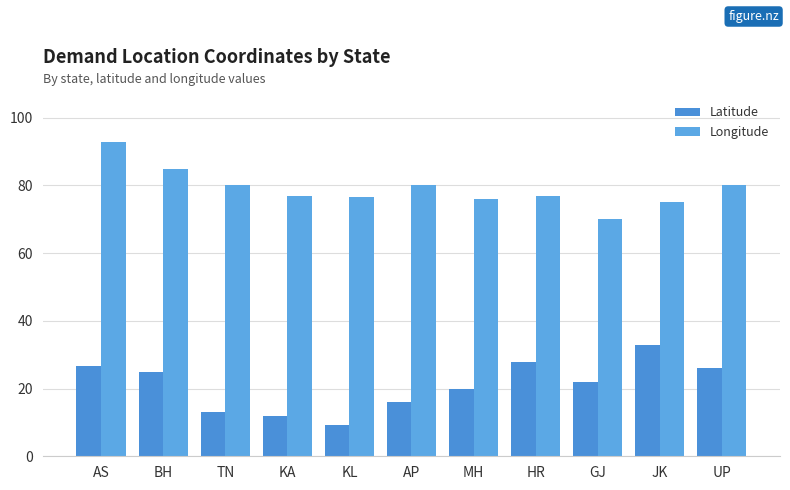

How many groups of bars are there?

11